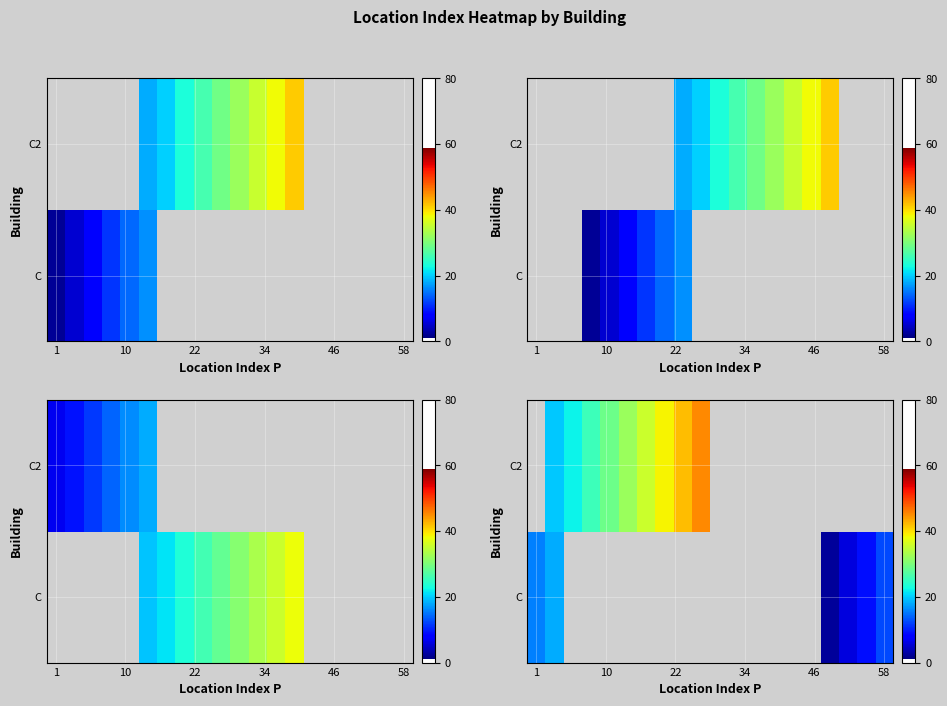

What is the maximum value shown in the chart?

45.4